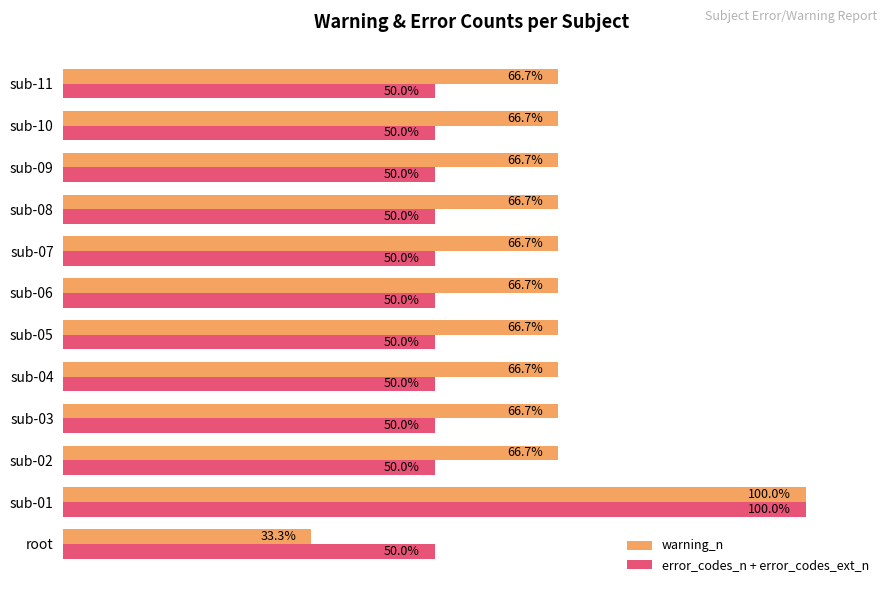

At which category is the sum across all series the highest?

sub-01